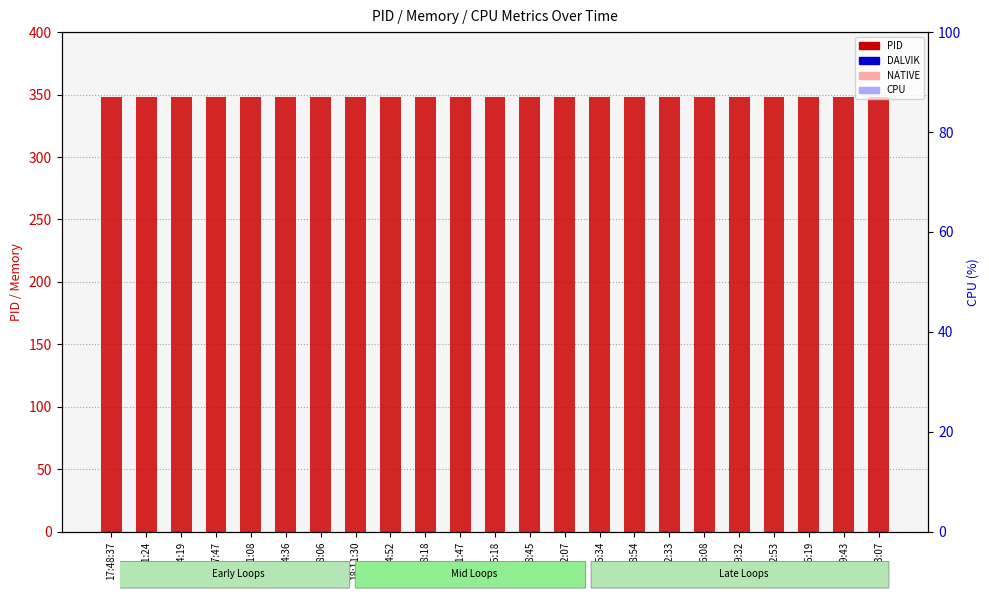

What is the value of the PID bar at the 14th from the left?

348